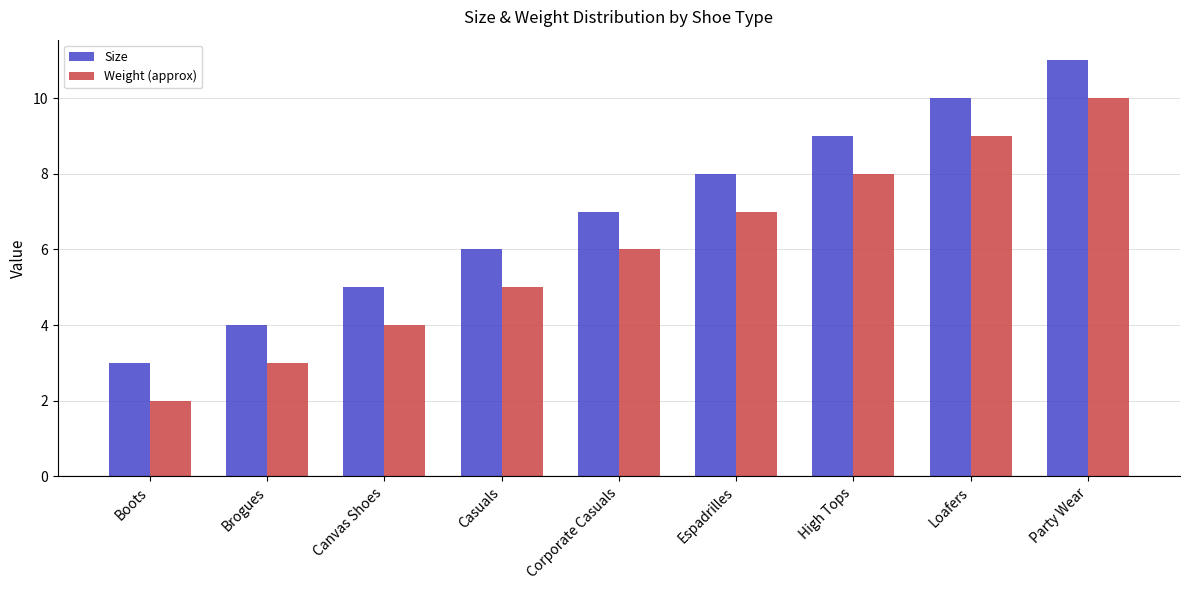

What is the maximum value for Weight (approx)?

10